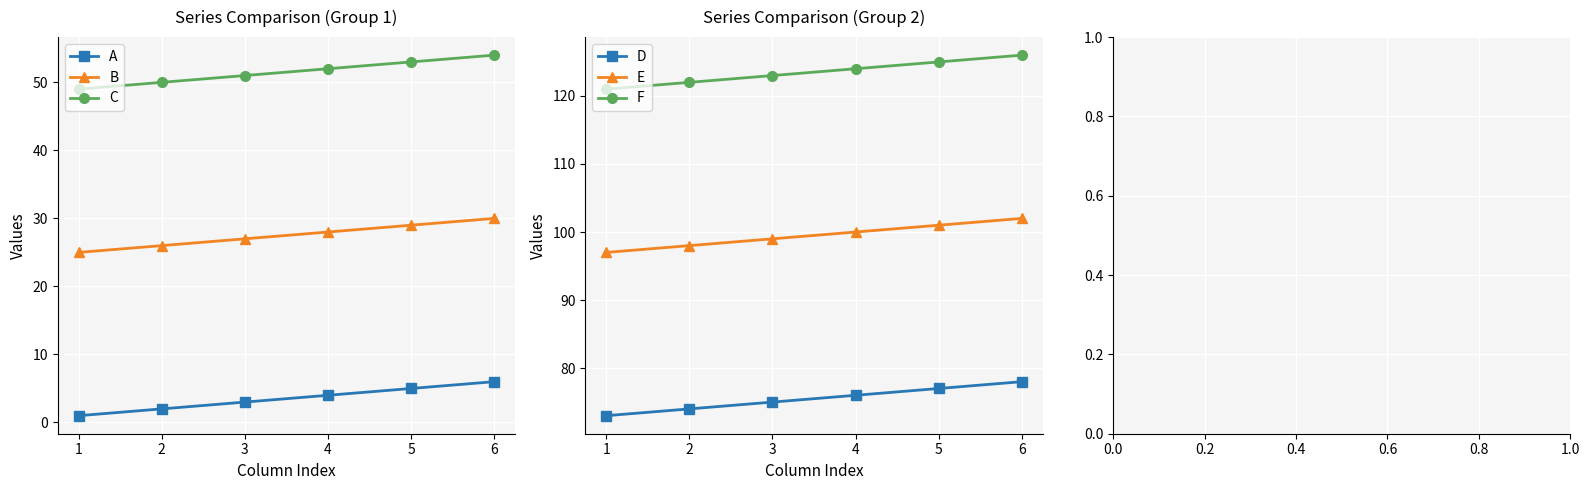

Reading left to right, what are all the values shown in this chart?

A: 1	2	3	4	5	6
B: 25	26	27	28	29	30
C: 49	50	51	52	53	54
D: 73	74	75	76	77	78
E: 97	98	99	100	101	102
F: 121	122	123	124	125	126